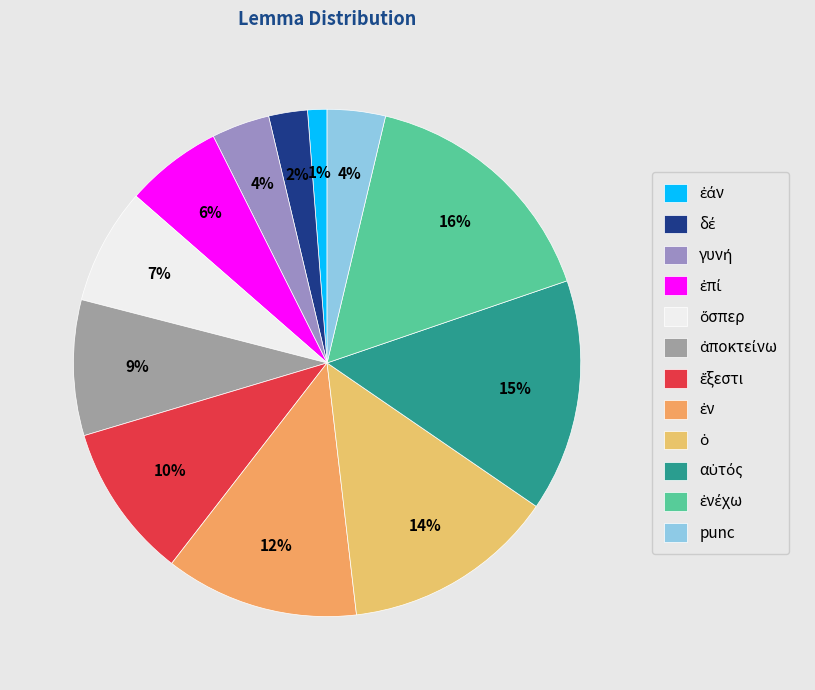

How many segments does this pie chart have?

12